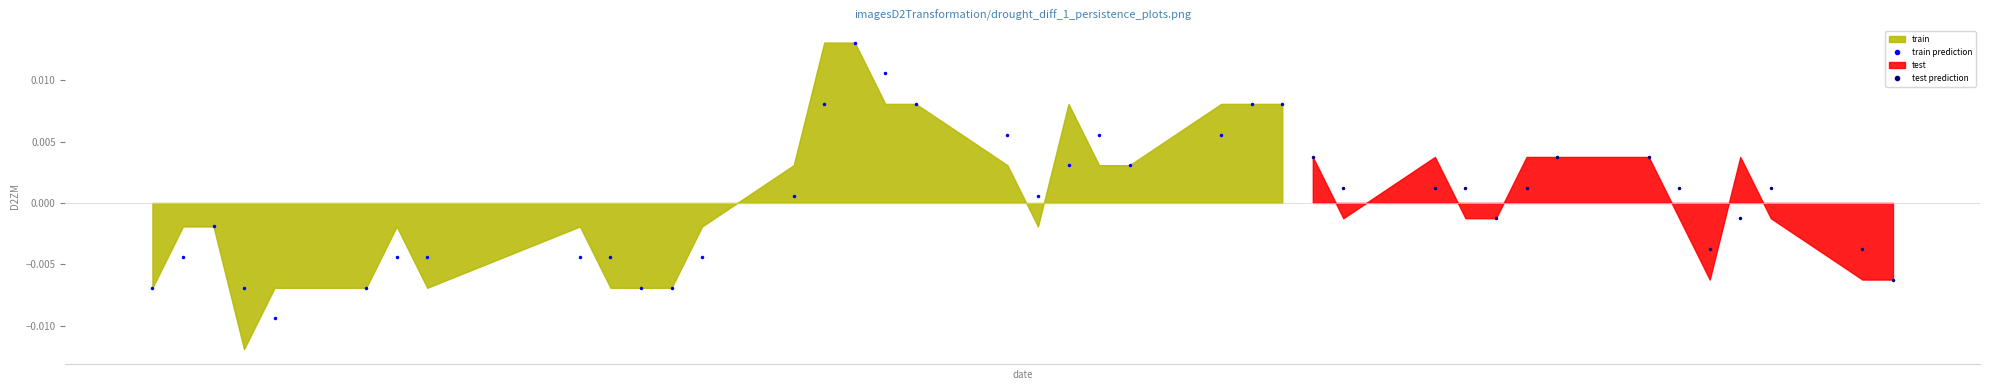

True or false: low and open intersect in this chart.

False